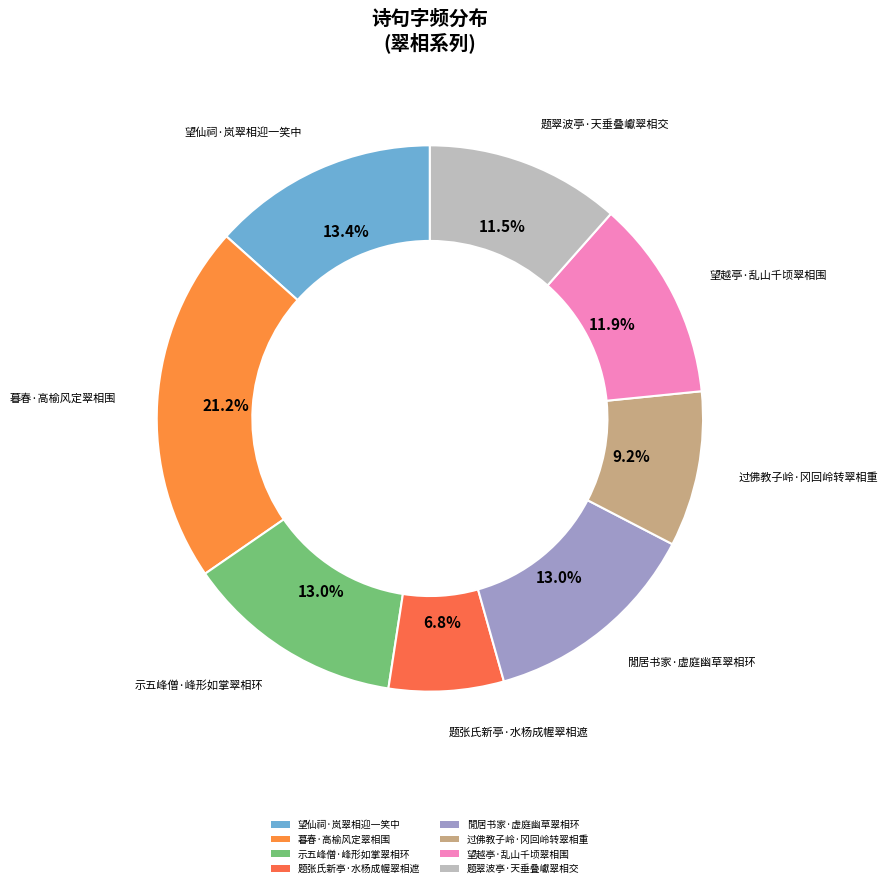

To the nearest percent, what is the average slice percentage?

12%